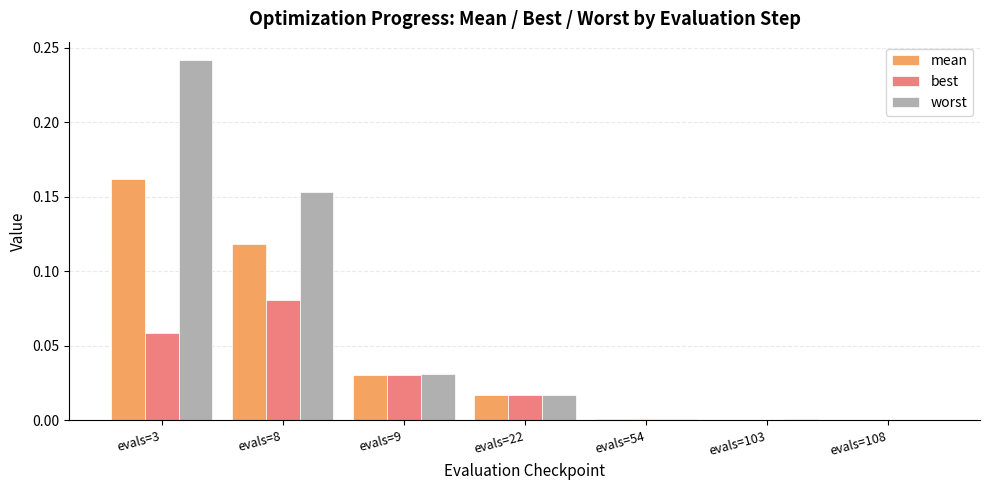

Which series changed the most between evals=3 and evals=22?

worst